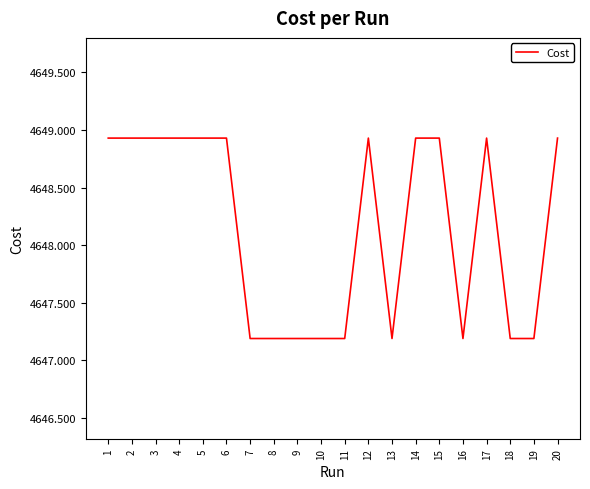

Between 16 and 6, which is larger?

6